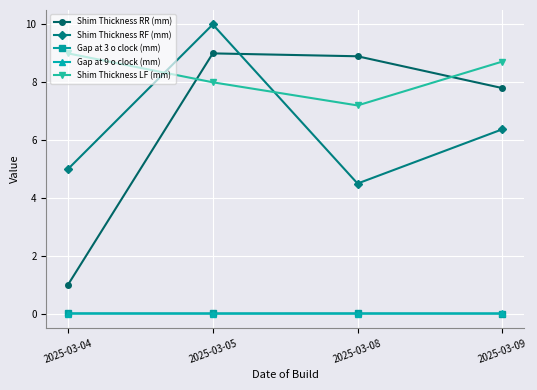

What is the difference between the maximum and minimum values in the Shim Thickness LF (mm) series?

1.8